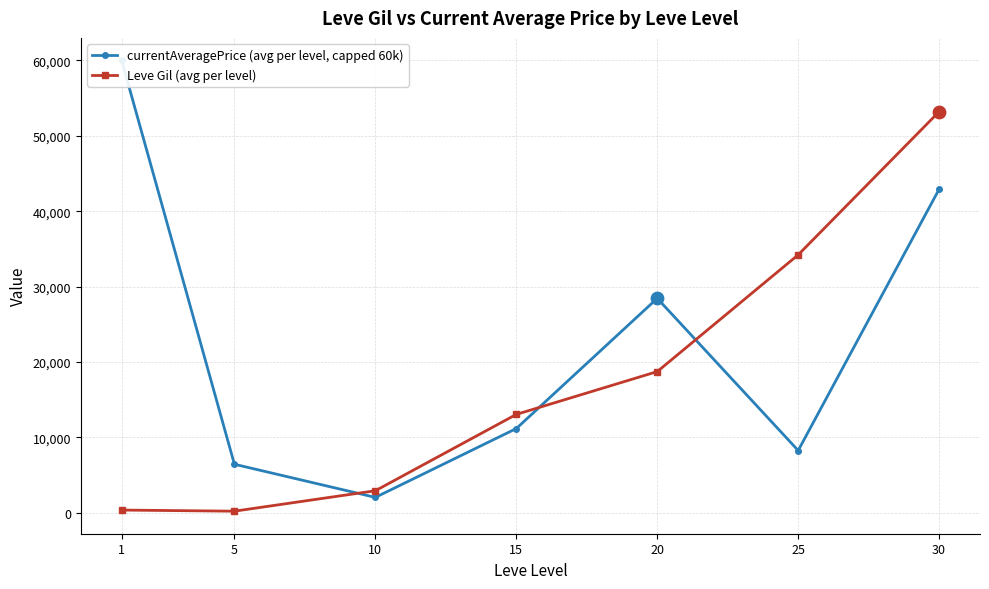

What are all the series names shown in the legend?

currentAveragePrice (avg per level, capped 60k), Leve Gil (avg per level)